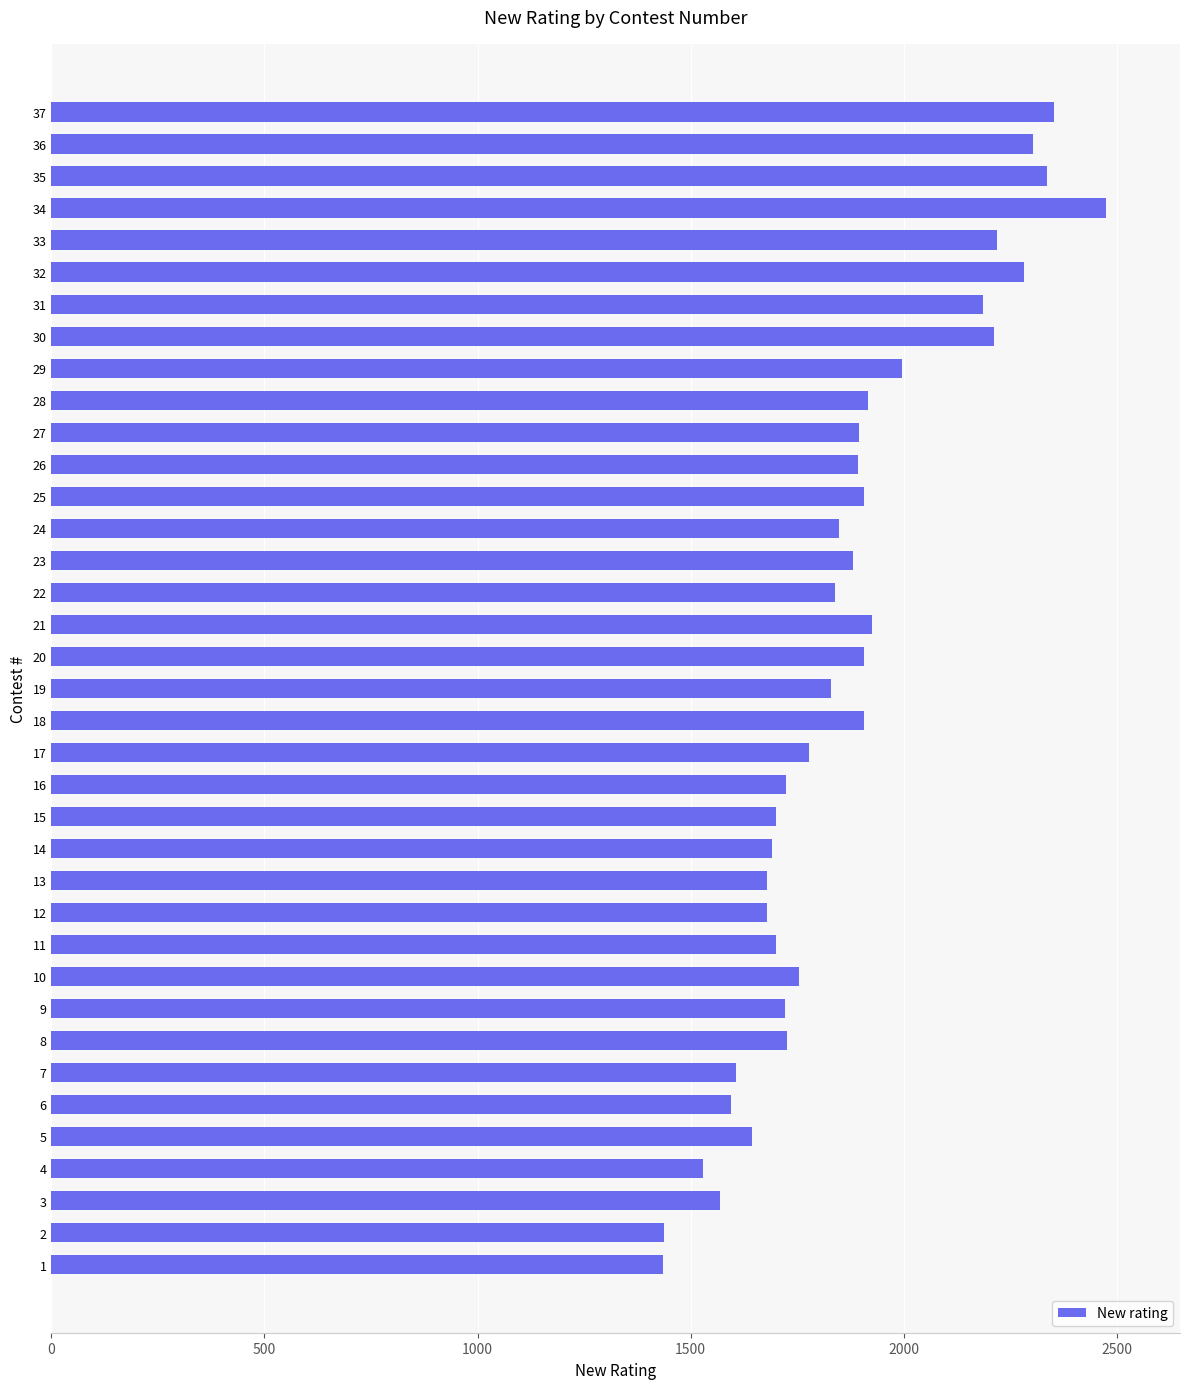

What is the smallest value displayed?

1434